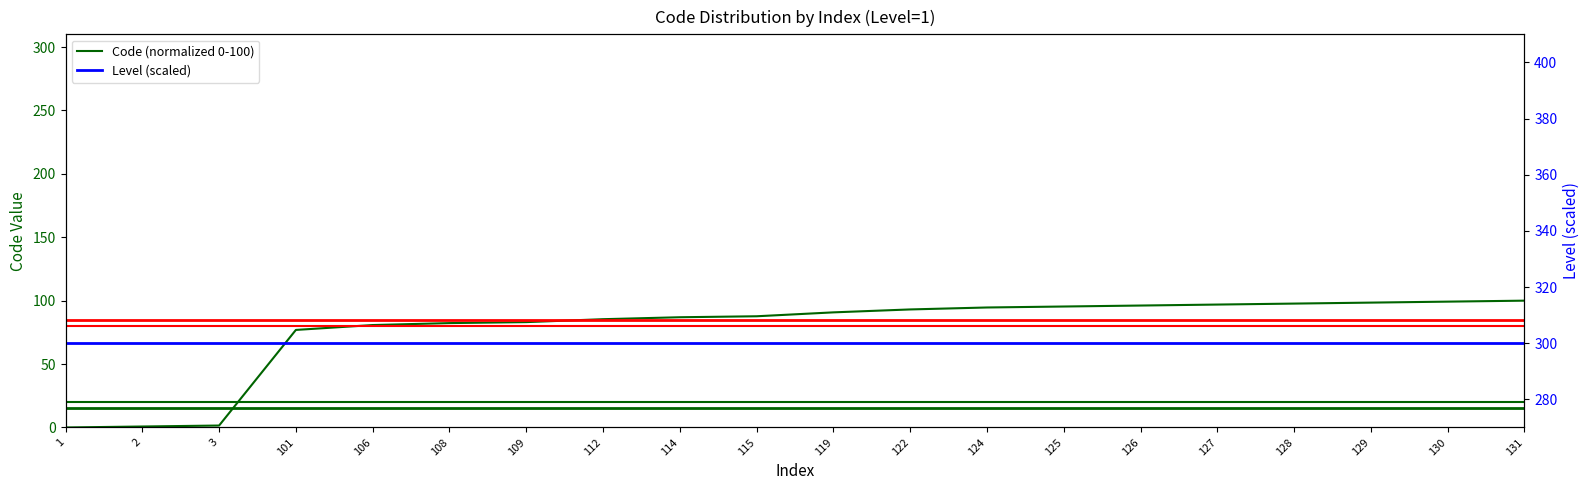

True or false: Level (scaled) has more than 0 interior local peaks.

False